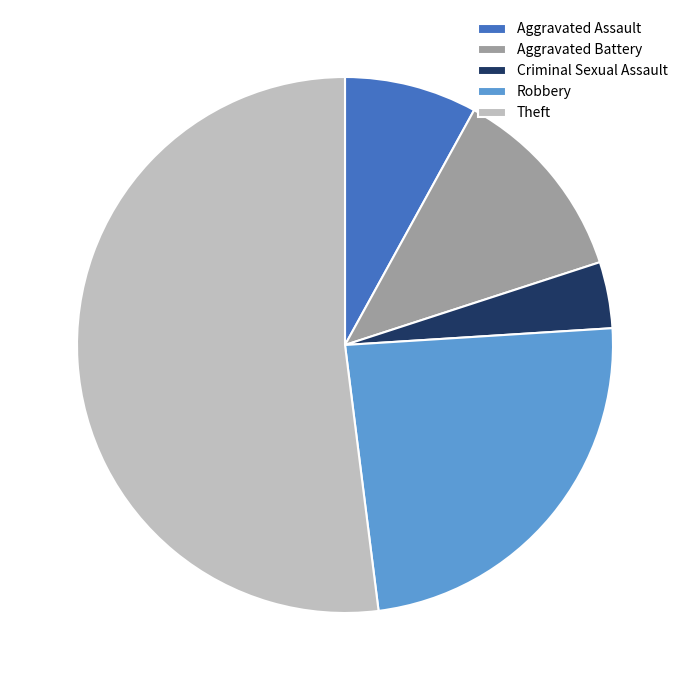

Do Aggravated Assault and Theft together represent more than half of the pie?

Yes